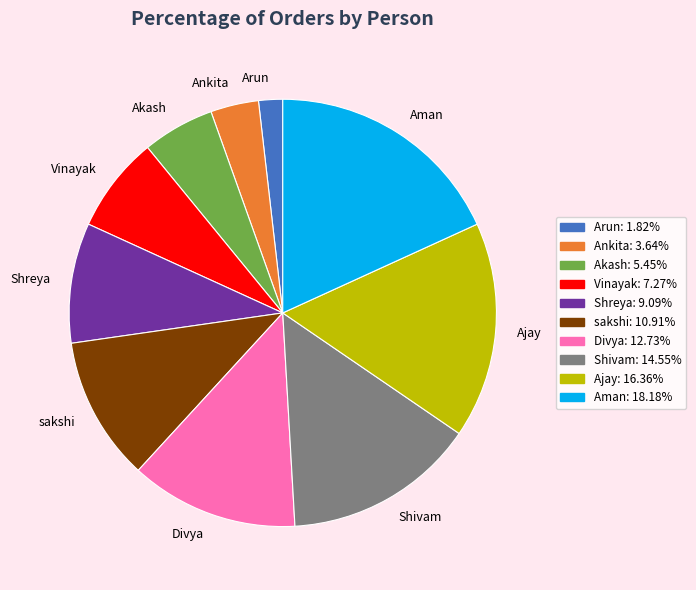

Rank the categories by value from lowest to highest.

Arun, Ankita, Akash, Vinayak, Shreya, sakshi, Divya, Shivam, Ajay, Aman